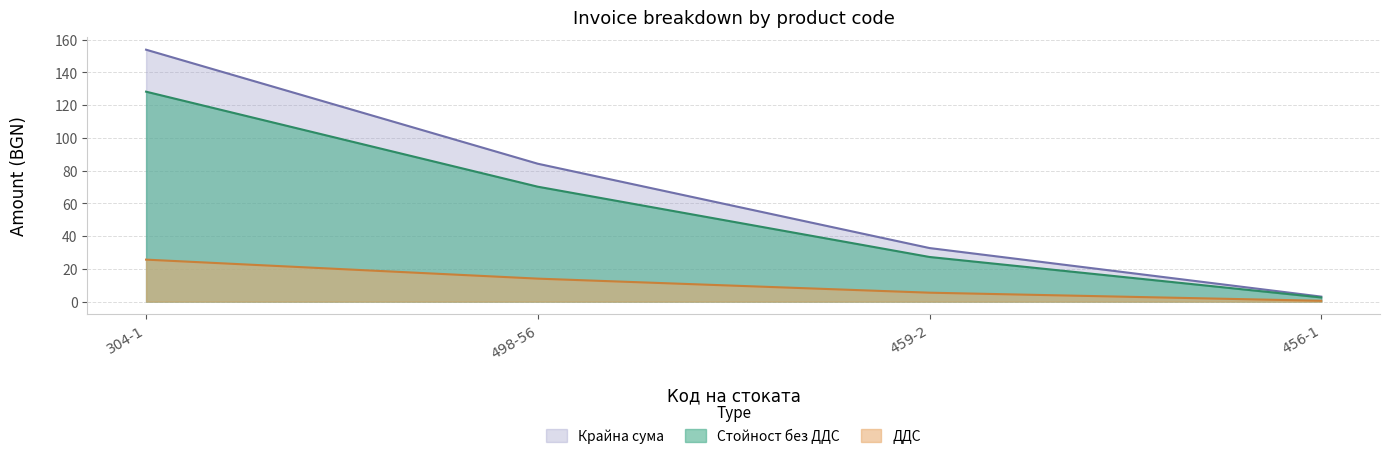

Reading left to right, list all the values displayed in this chart.

Стойност без ДДС: 304-1=128.2	498-56=70.2	459-2=27.2	456-1=2.5
ДДС: 304-1=25.6	498-56=14.0	459-2=5.5	456-1=0.5
Крайна сума: 304-1=153.8	498-56=84.2	459-2=32.7	456-1=3.0